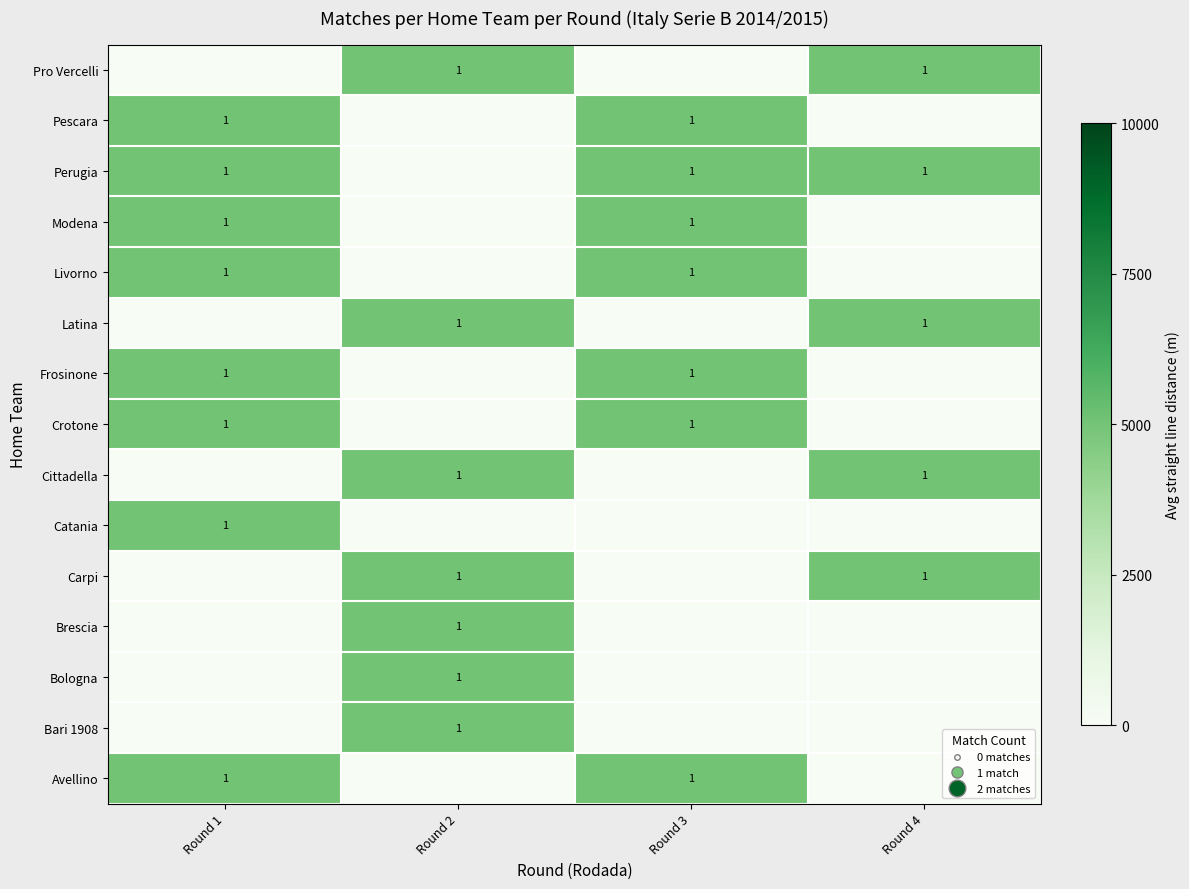

True or false: Cittadella has a value of 1 at Round 4.

True